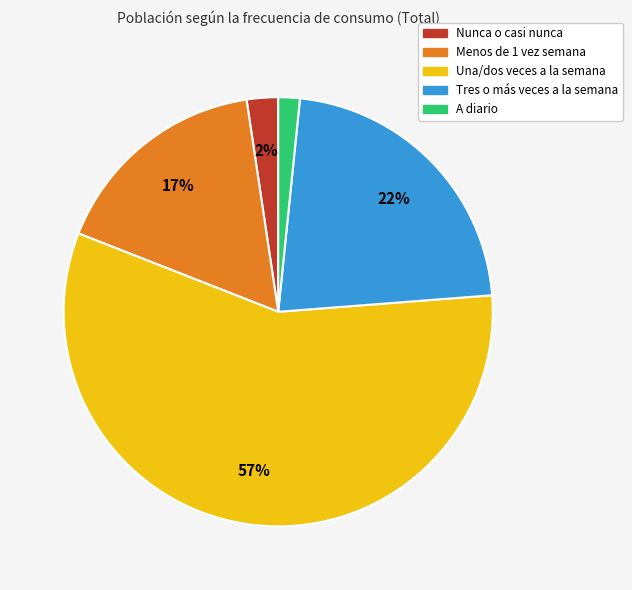

Which slice represents more than half of the pie?

Una/dos veces a la semana